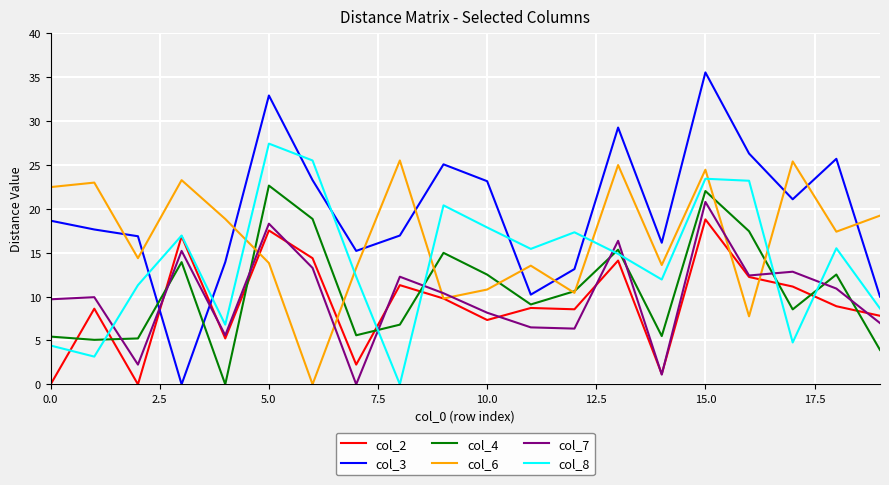

Which series ends up on top after the final intersection of col_3 and col_6?

col_6